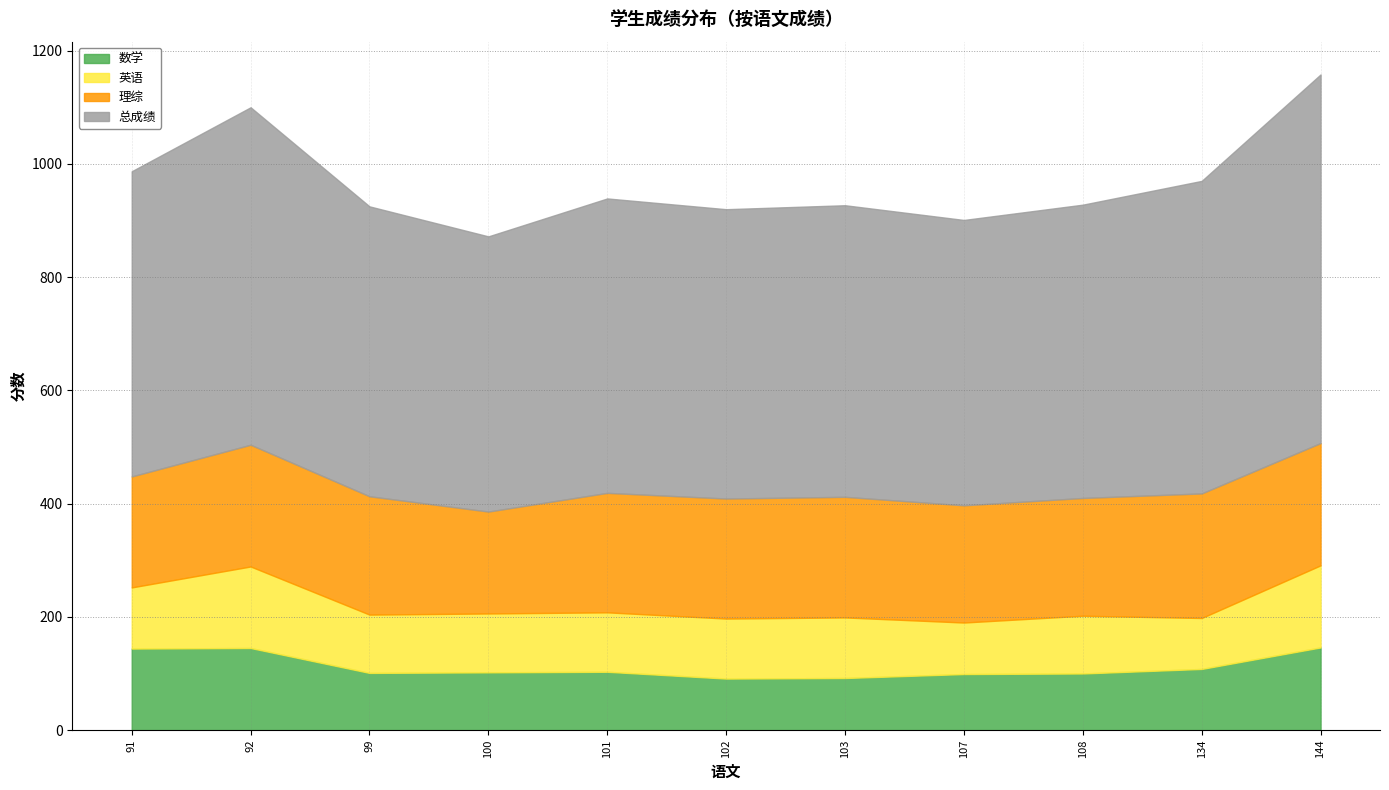

How many values in the 总成绩 series are below 518?

5